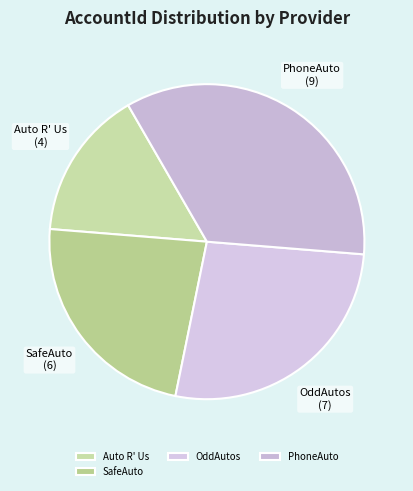

How many slices are in this pie chart?

4